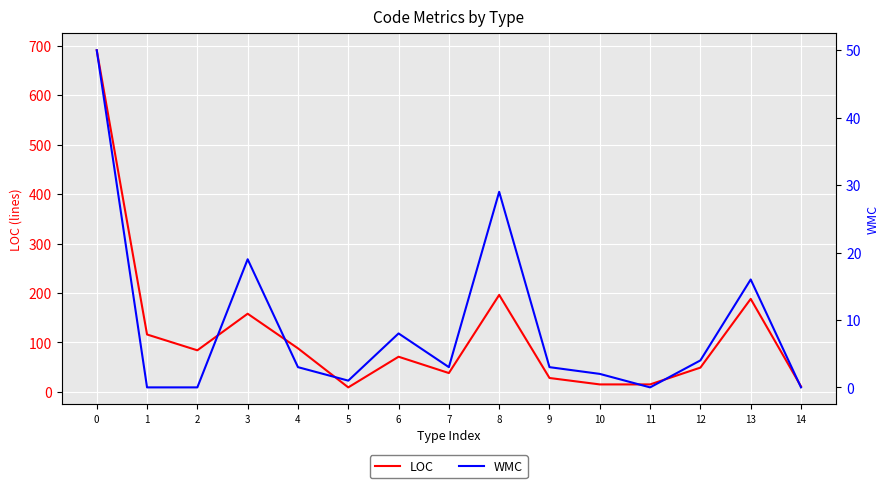

What are all the series names shown in the legend?

LOC, WMC